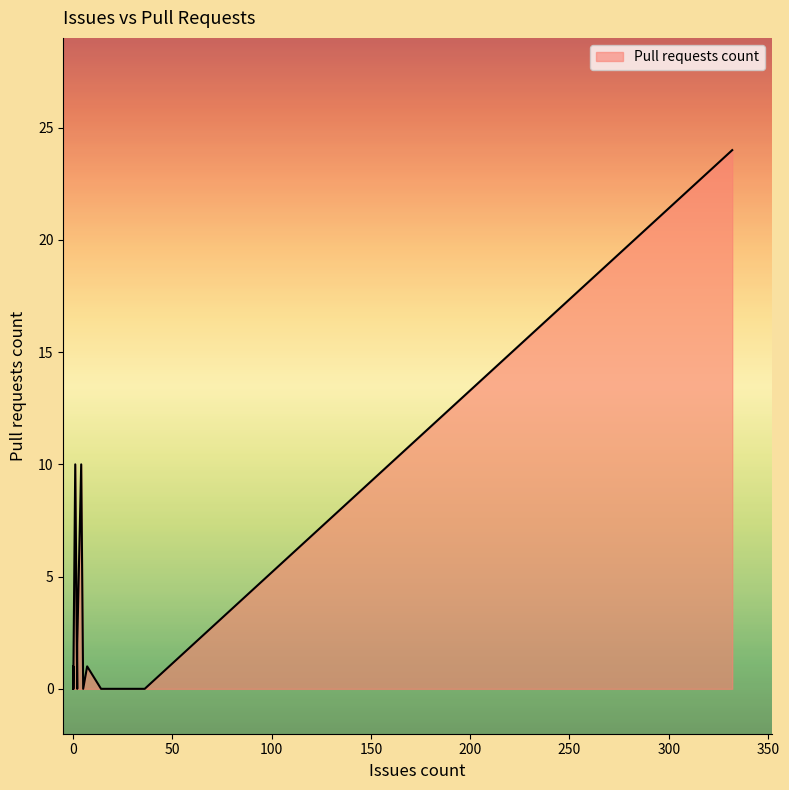

Where is the first local minimum?

2